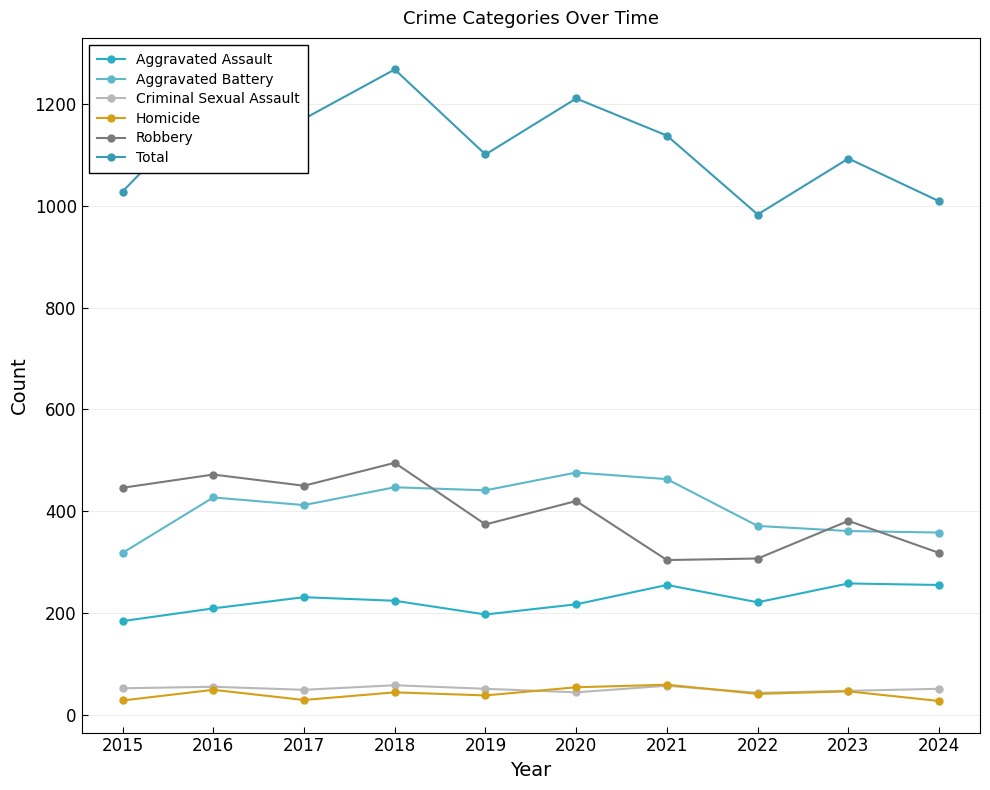

At which category is the sum across all series the highest?

2018